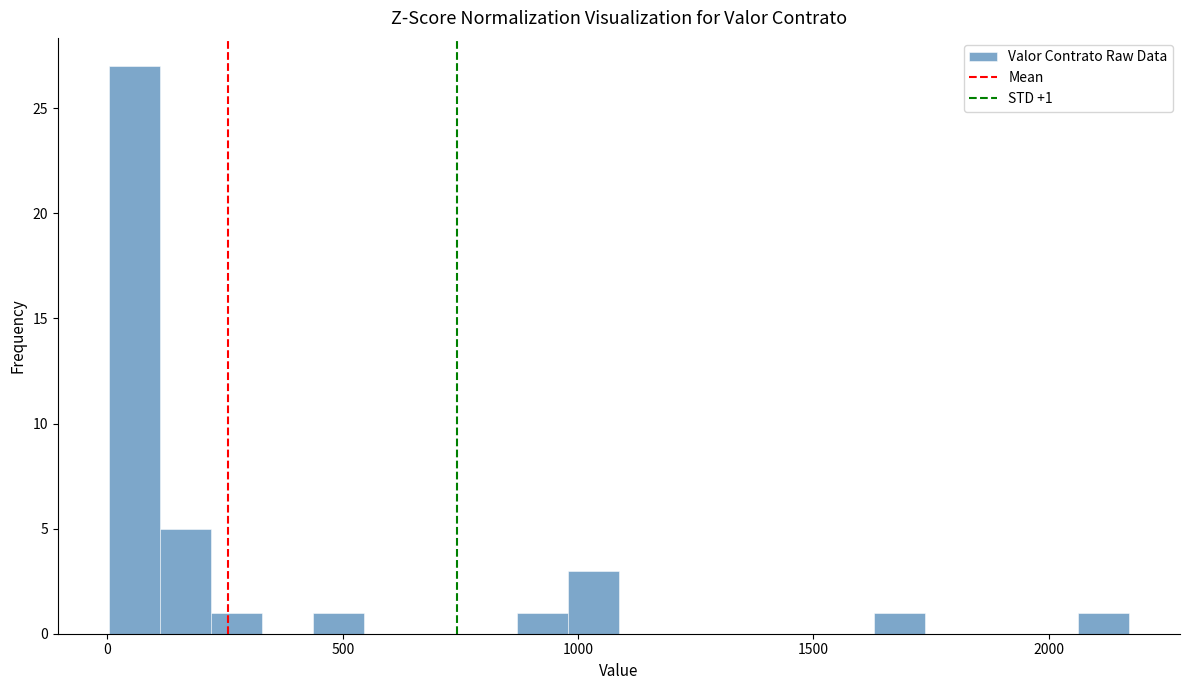

Around what value on the x-axis is the tallest bar? Give the approximate position of its centre, as read against the axis.

50